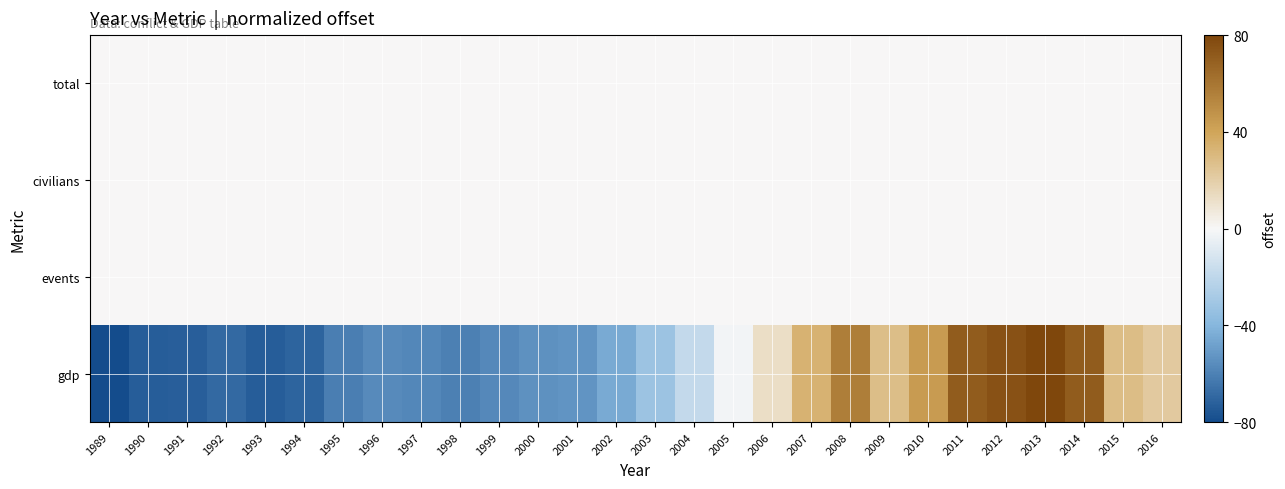

Reading right to left, extract all data points from this chart.

total: 2016=0.0	2015=0.0	2014=0.0	2013=0.0	2012=0.0	2011=0.0	2010=0.0	2009=0.0	2008=0.0	2007=0.0	2006=0.0	2005=0.0	2004=0.0	2003=0.0	2002=0.0	2001=0.0	2000=0.0	1999=0.0	1998=0.0	1997=0.0	1996=0.0	1995=0.0	1994=0.0	1993=0.0	1992=0.0	1991=0.0	1990=0.0	1989=0.0
civilians: 2016=0.0	2015=0.0	2014=0.0	2013=0.0	2012=0.0	2011=0.0	2010=0.0	2009=0.0	2008=0.0	2007=0.0	2006=0.0	2005=0.0	2004=0.0	2003=0.0	2002=0.0	2001=0.0	2000=0.0	1999=0.0	1998=0.0	1997=0.0	1996=0.0	1995=0.0	1994=0.0	1993=0.0	1992=0.0	1991=0.0	1990=0.0	1989=0.0
events: 2016=0.0	2015=0.0	2014=0.0	2013=0.0	2012=0.0	2011=0.0	2010=0.0	2009=0.0	2008=0.0	2007=0.0	2006=0.0	2005=0.0	2004=0.0	2003=0.0	2002=0.0	2001=0.0	2000=0.0	1999=0.0	1998=0.0	1997=0.0	1996=0.0	1995=0.0	1994=0.0	1993=0.0	1992=0.0	1991=0.0	1990=0.0	1989=0.0
gdp: 2016=22.0	2015=28.1	2014=70.7	2013=80.0	2012=75.0	2011=70.6	2010=44.1	2009=28.1	2008=56.8	2007=33.6	2006=12.5	2005=-1.5	2004=-18.4	2003=-32.0	2002=-44.7	2001=-52.8	2000=-53.8	1999=-57.3	1998=-60.4	1997=-57.6	1996=-56.8	1995=-61.2	1994=-70.7	1993=-73.2	1992=-69.3	1991=-72.7	1990=-73.5	1989=-80.0